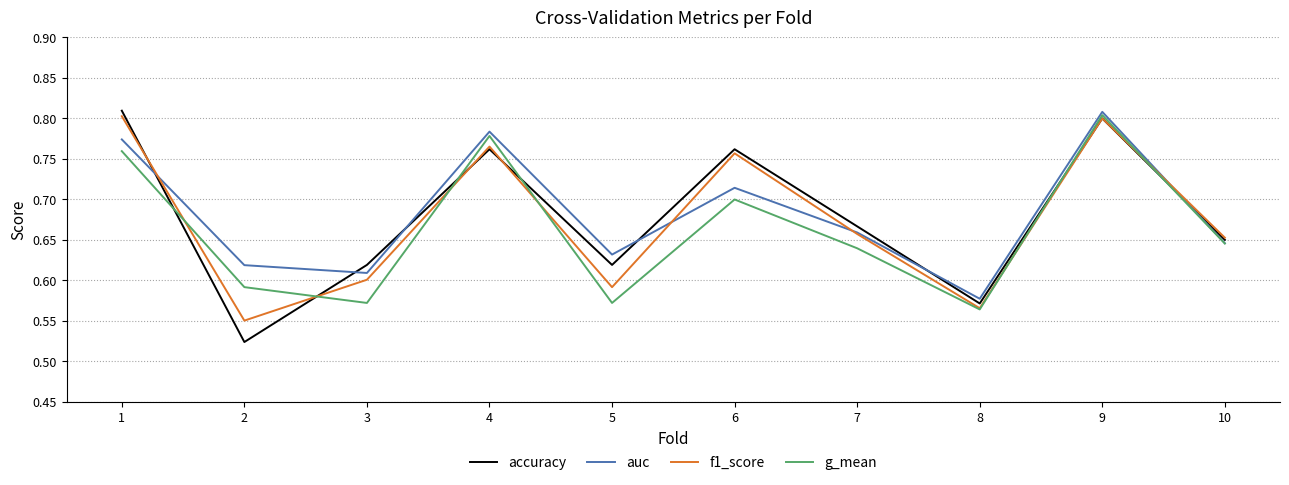

Is it true that accuracy equals 0.6 at 3?

True